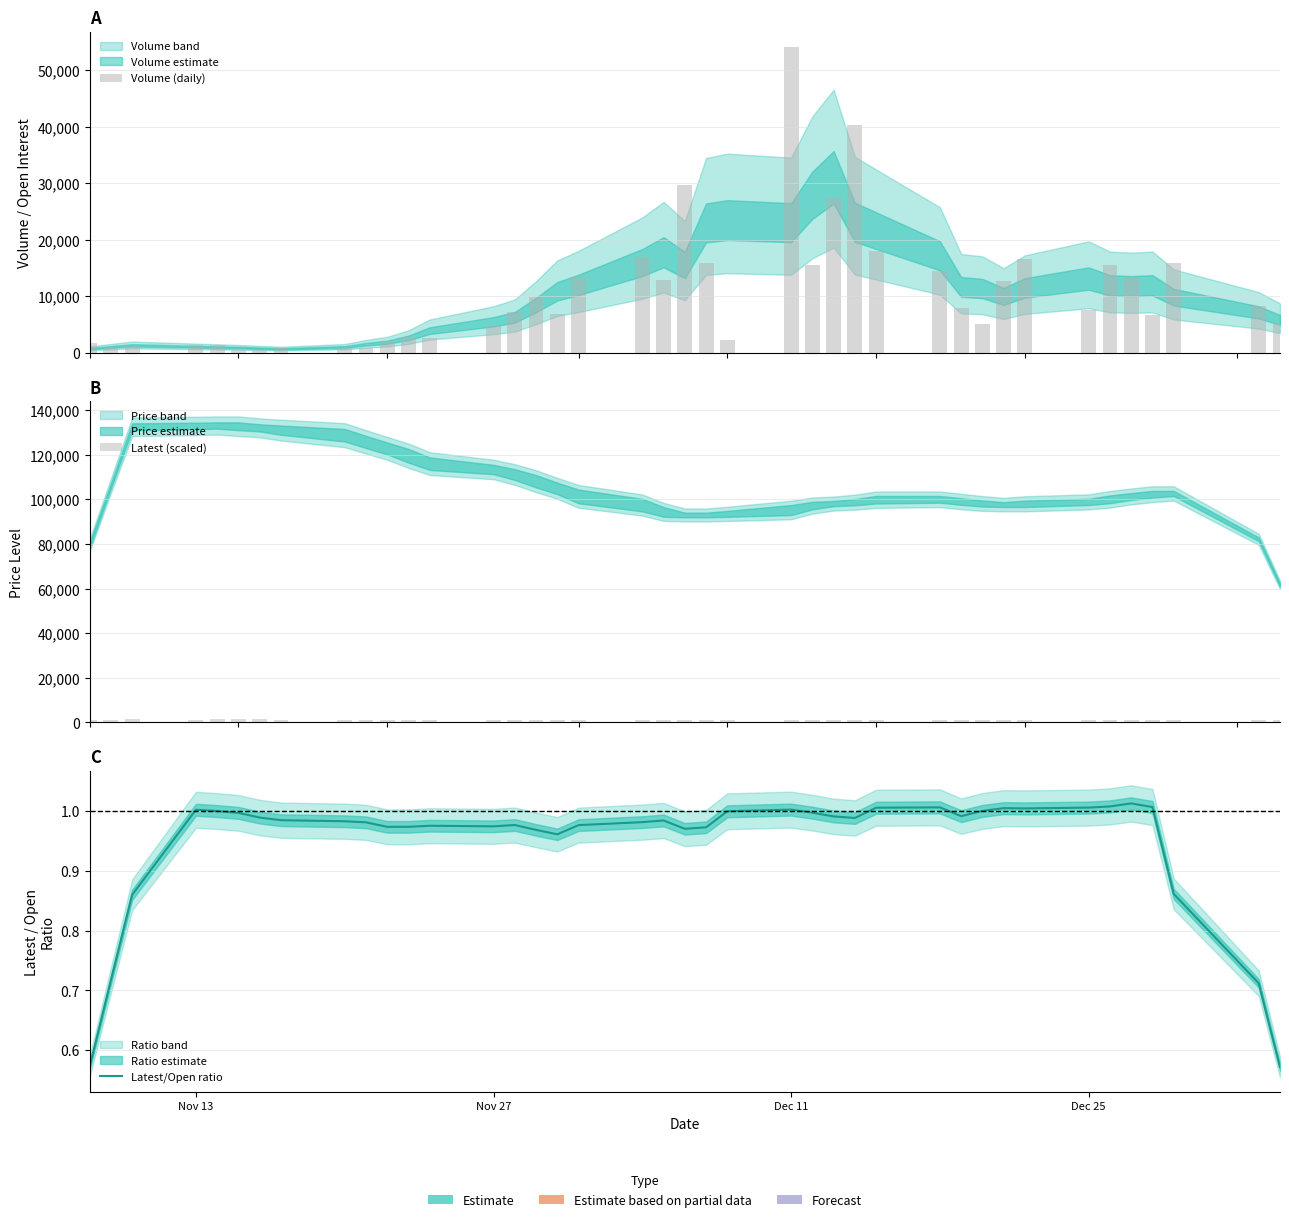

Which series has the widest spread of values?

Volume (daily)